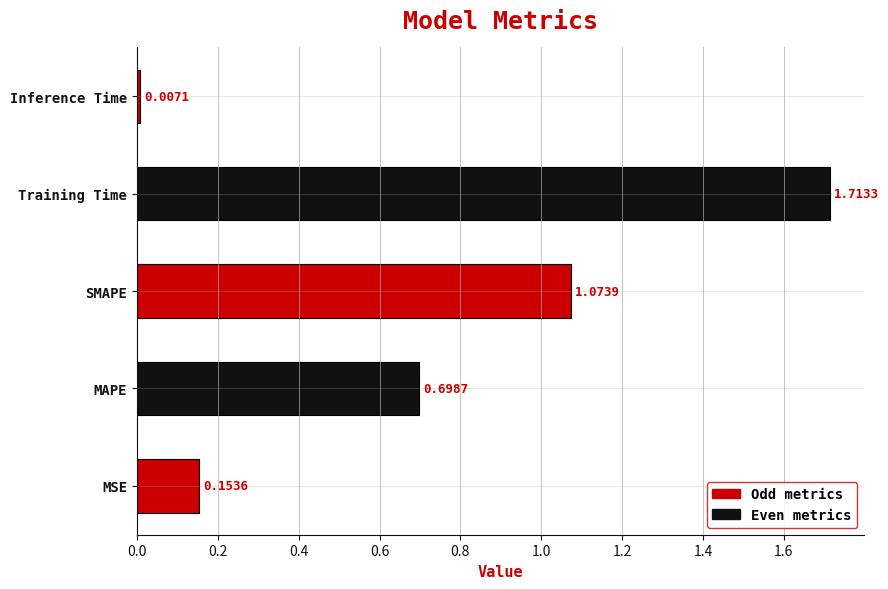

List the labels in order of value, largest first.

Training Time, SMAPE, MAPE, MSE, Inference Time